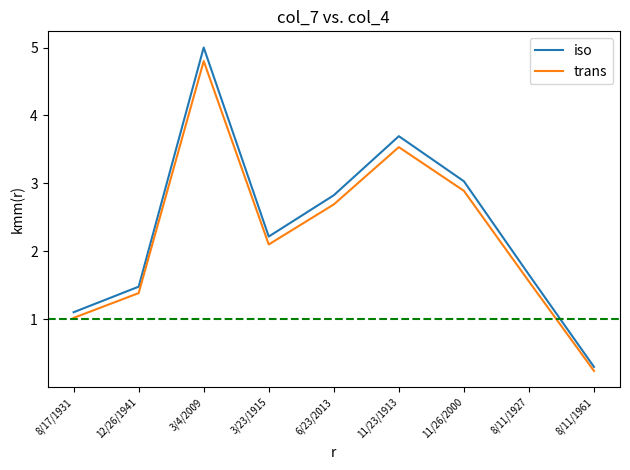

True or false: trans and iso intersect in this chart.

False